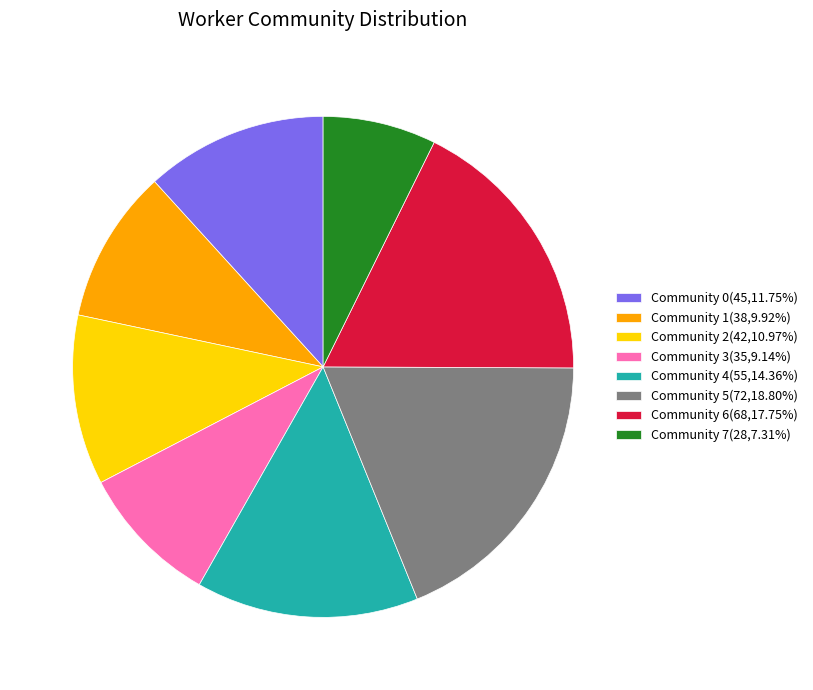

Does any single category account for the majority?

No